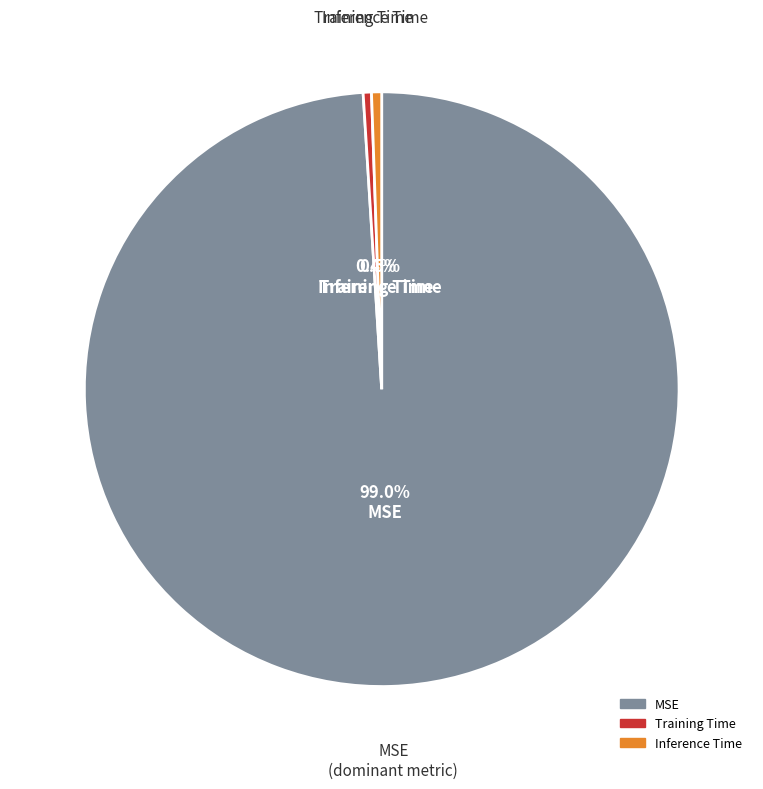

Which category has the biggest portion of the pie?

MSE